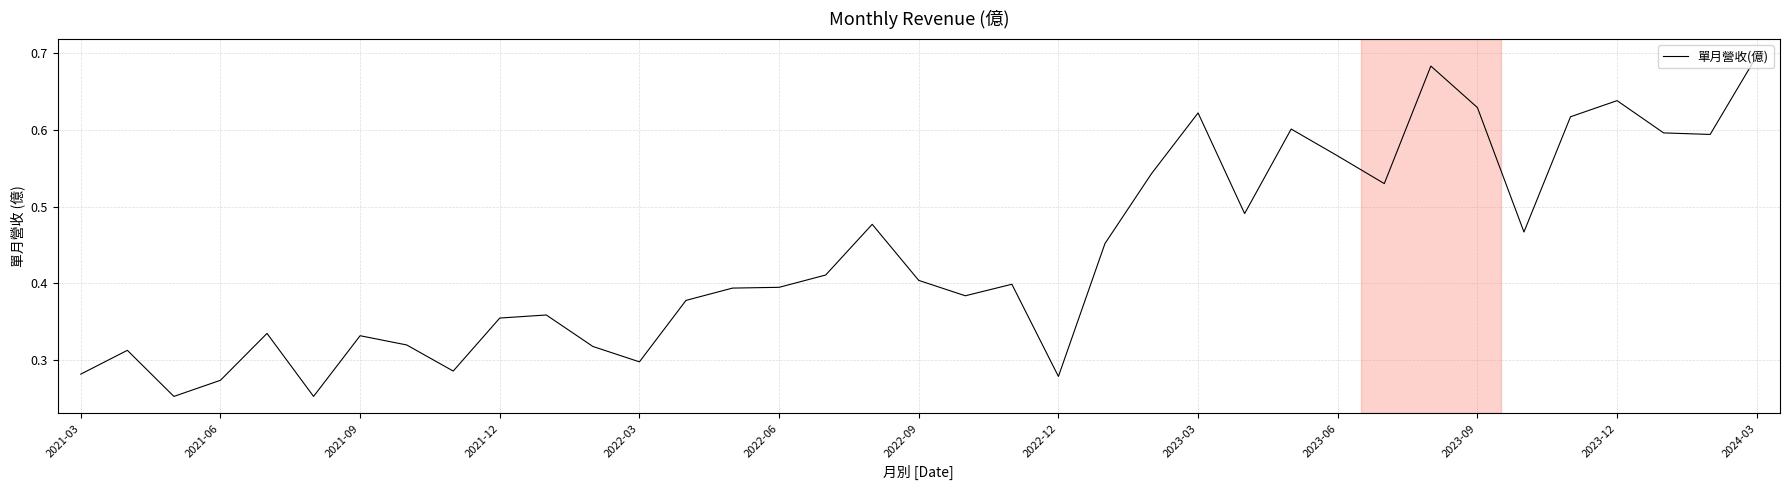

Does the chart have visible grid lines?

Yes